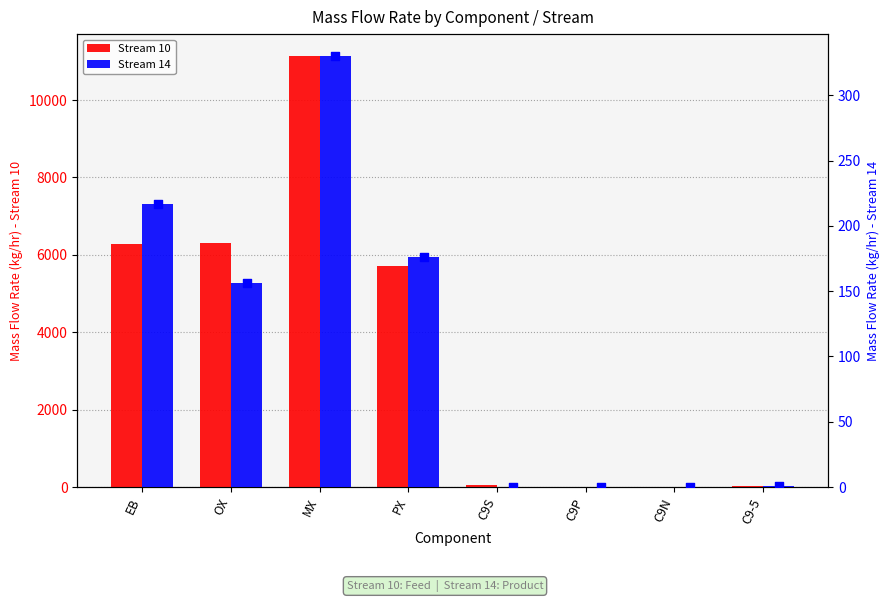

At how many categories does at least one series exceed 4900?

4